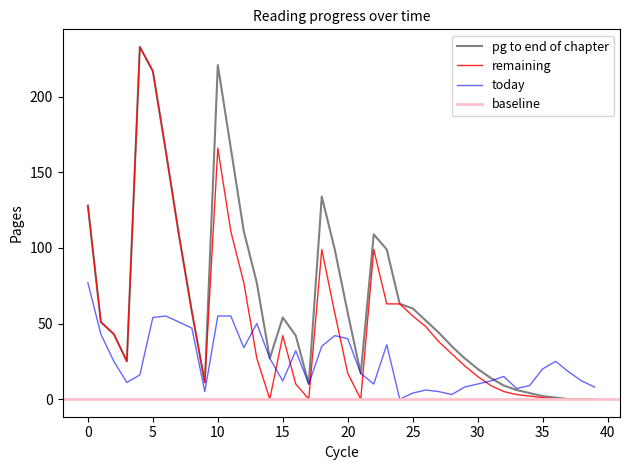

What is the average value of the pg to end of chapter series?

65